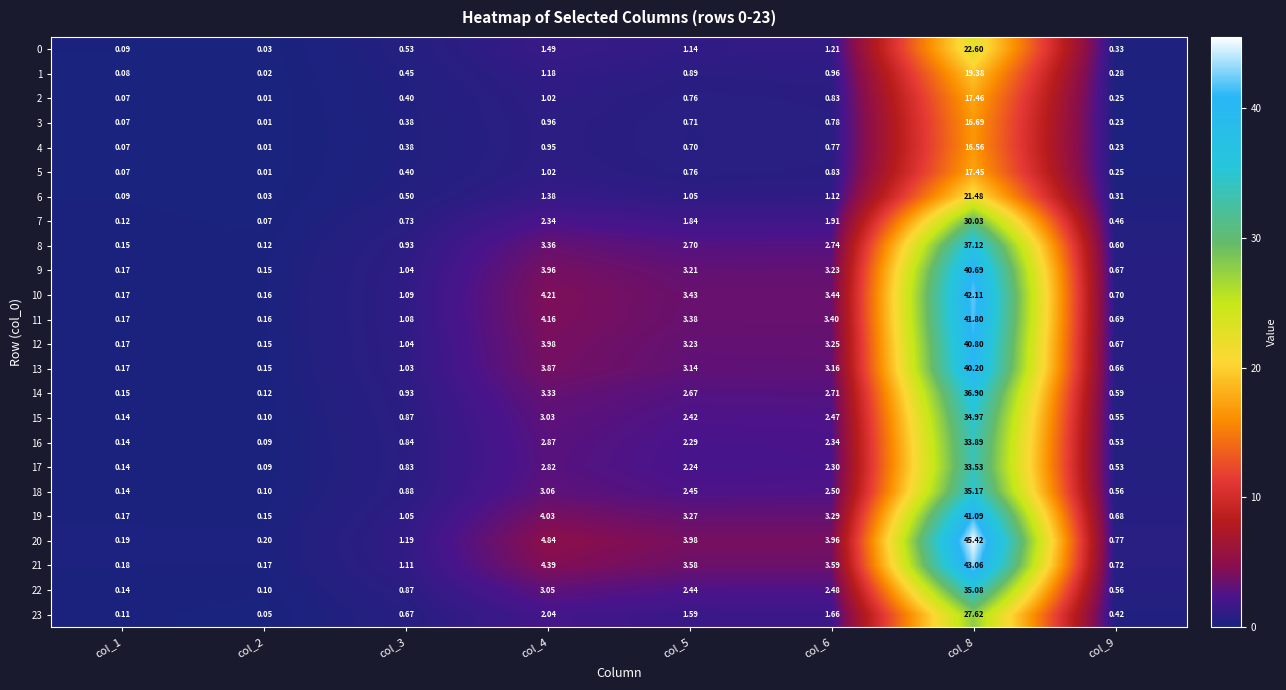

How many categories are shown in the chart?

8